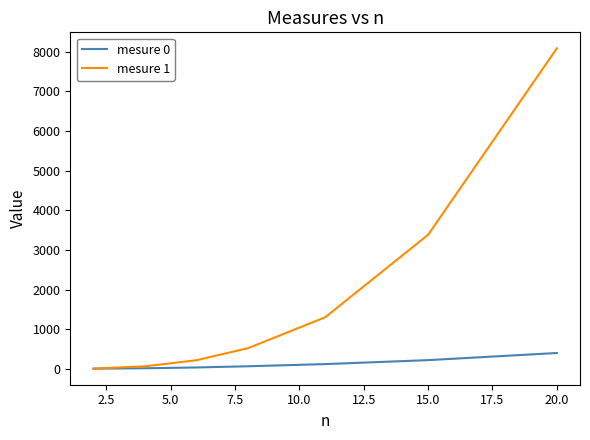

What is the maximum value shown in the chart?

8080.8